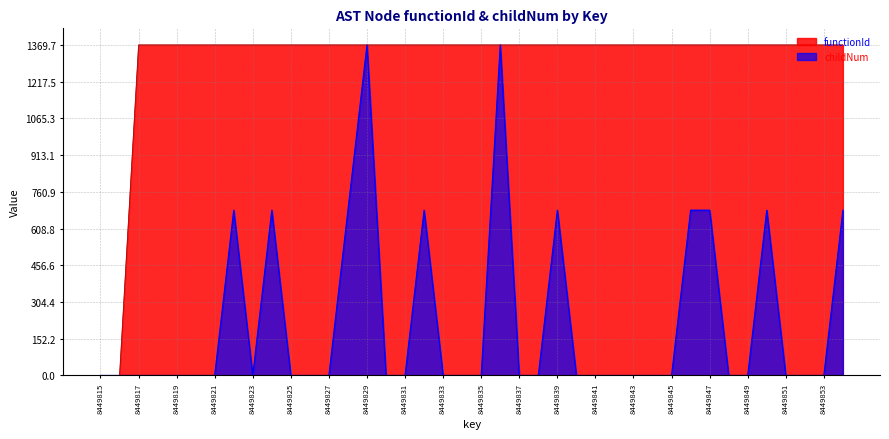

Which label corresponds to the largest value in the chart?

8449817